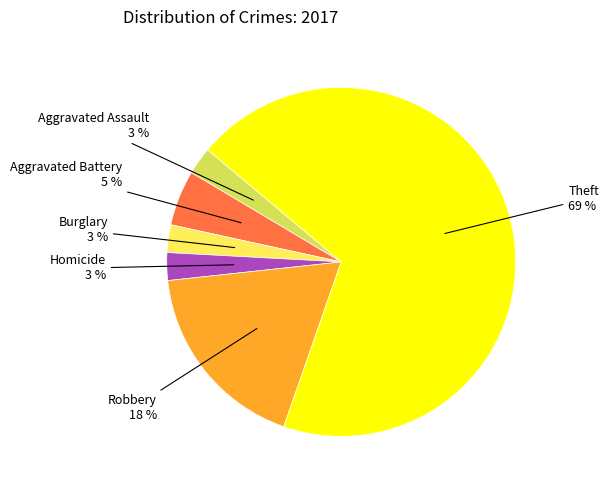

Does Theft represent more than half of the total?

Yes